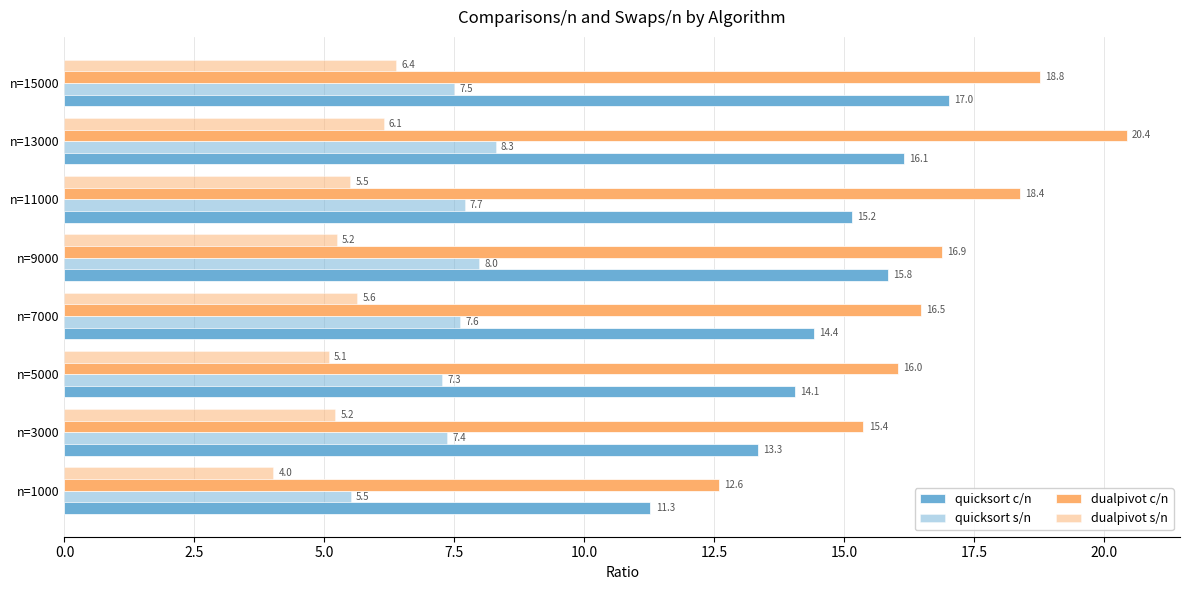

Reading right to left, what are all the values shown in this chart?

quicksort c/n: 17.0	16.1	15.2	15.8	14.4	14.1	13.3	11.3
quicksort s/n: 7.5	8.3	7.7	8.0	7.6	7.3	7.4	5.5
dualpivot c/n: 18.8	20.4	18.4	16.9	16.5	16.0	15.4	12.6
dualpivot s/n: 6.4	6.1	5.5	5.2	5.6	5.1	5.2	4.0